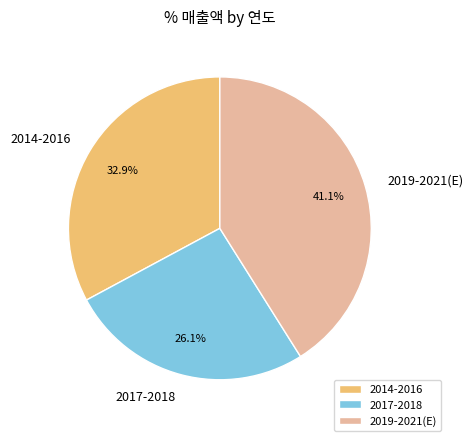

Count the number of slices in the pie.

3